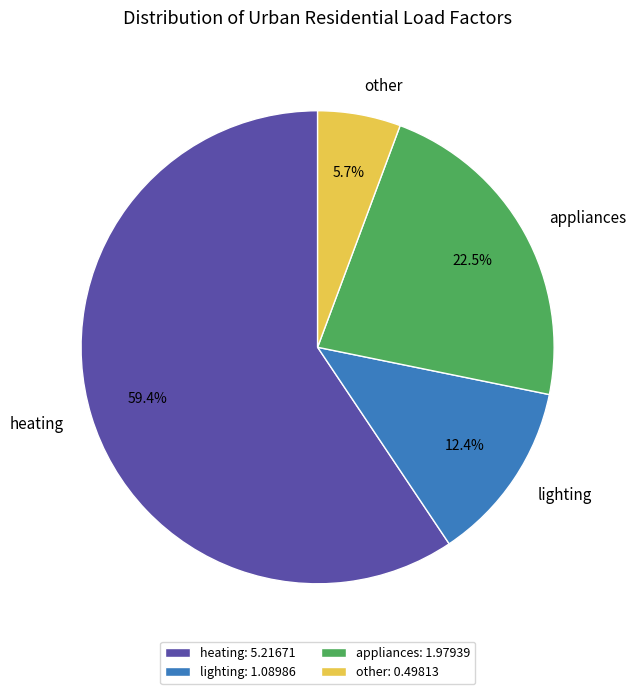

To the nearest percent, what is the combined percentage of lighting and other?

18%